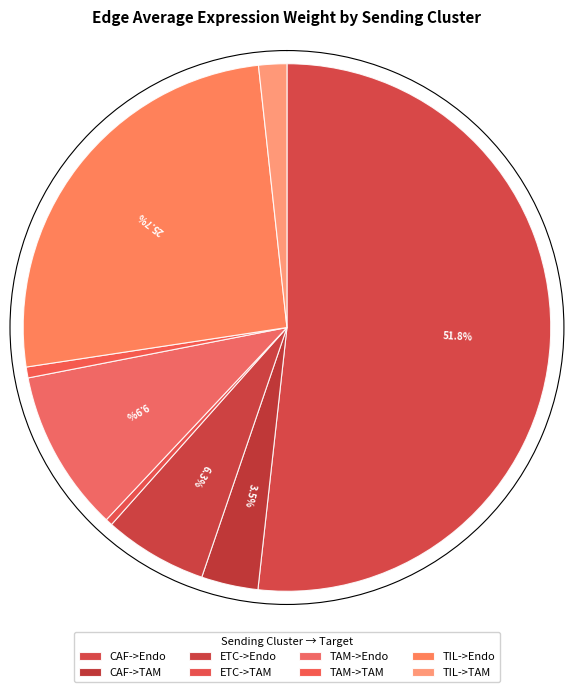

How many slices are in this pie chart?

8